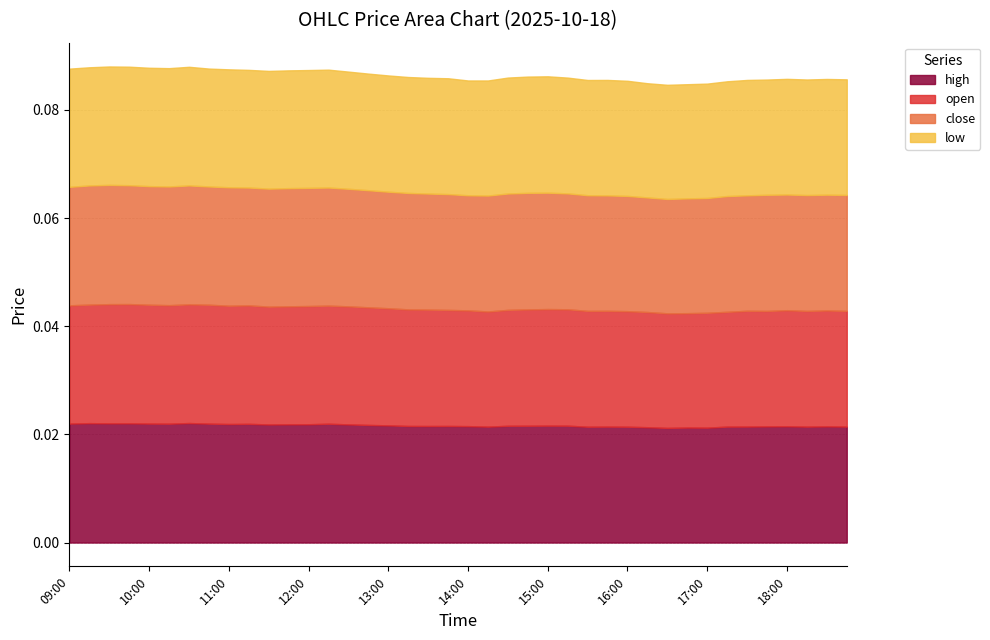

Which series ends up on top after the final intersection of open and close?

close